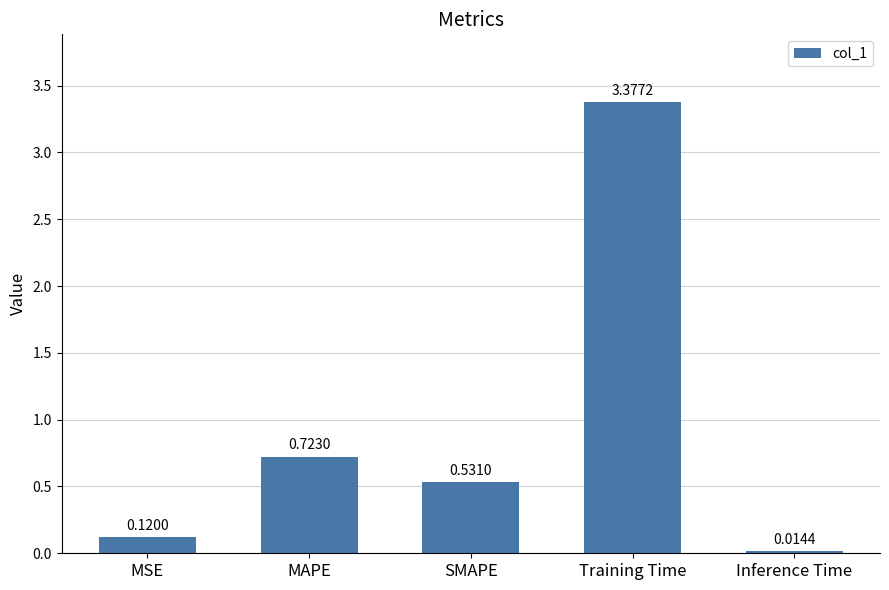

What is the difference between the maximum and second lowest values?

3.3